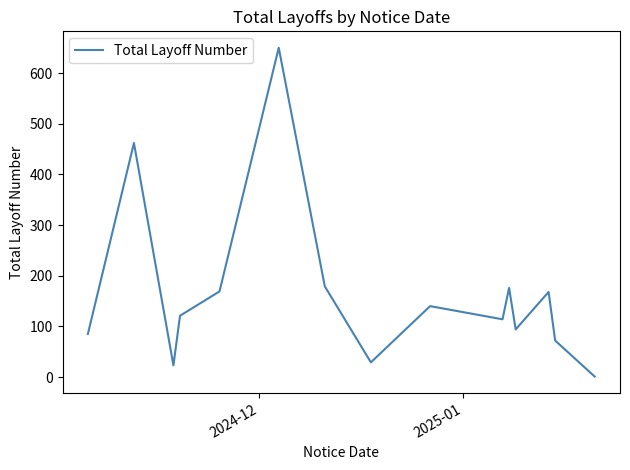

Does the chart display data point markers on the line(s)?

No